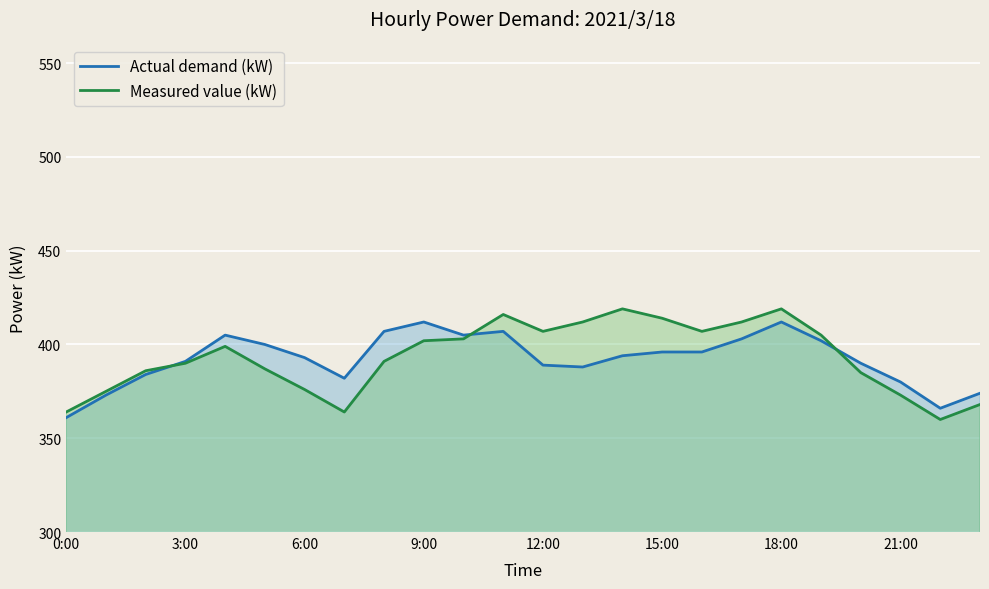

After their last crossing, which series has the higher values: Actual demand (kW) or Measured value (kW)?

Actual demand (kW)